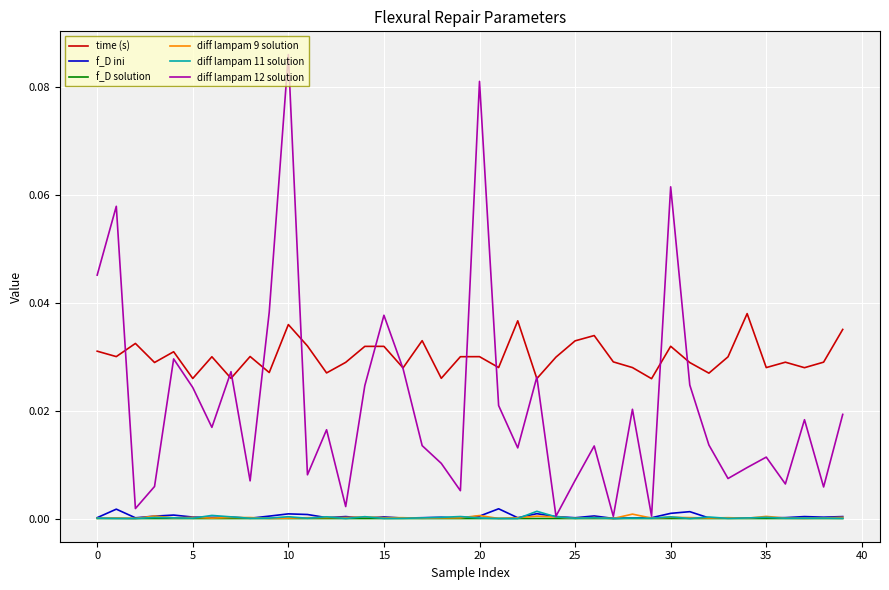

Which series has the largest total across all categories?

time (s)